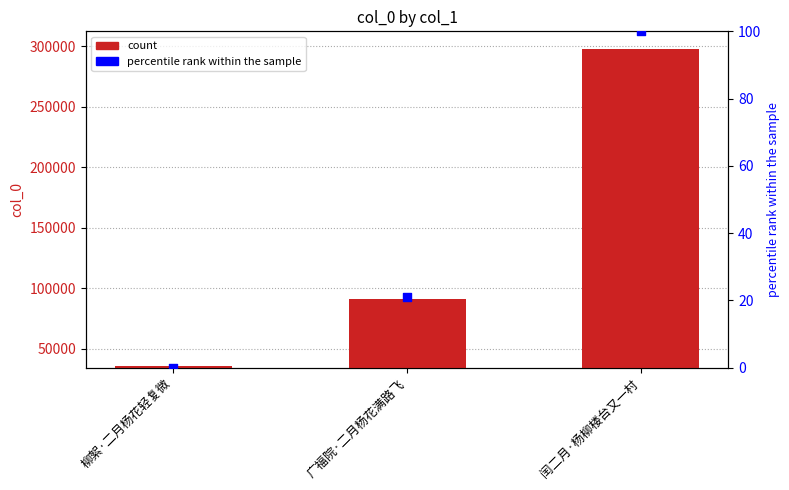

Which series has the largest Y range (max minus min)?

col_0